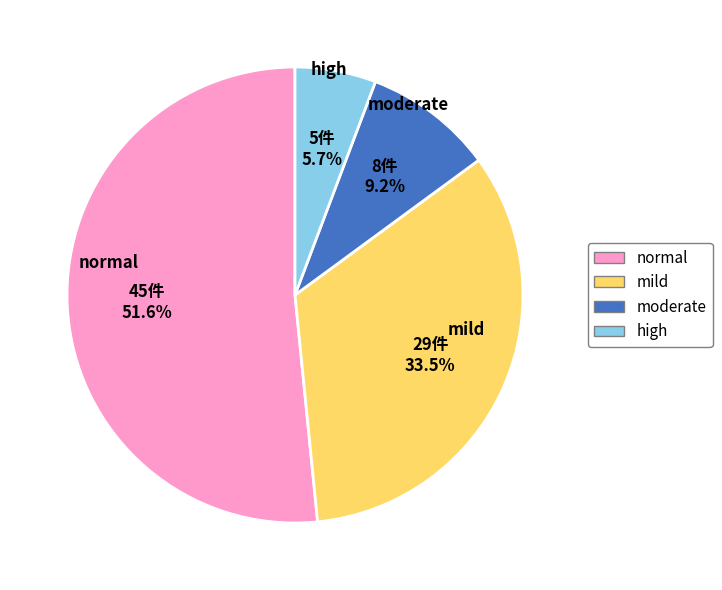

Is it true that high is 6% of the pie?

True